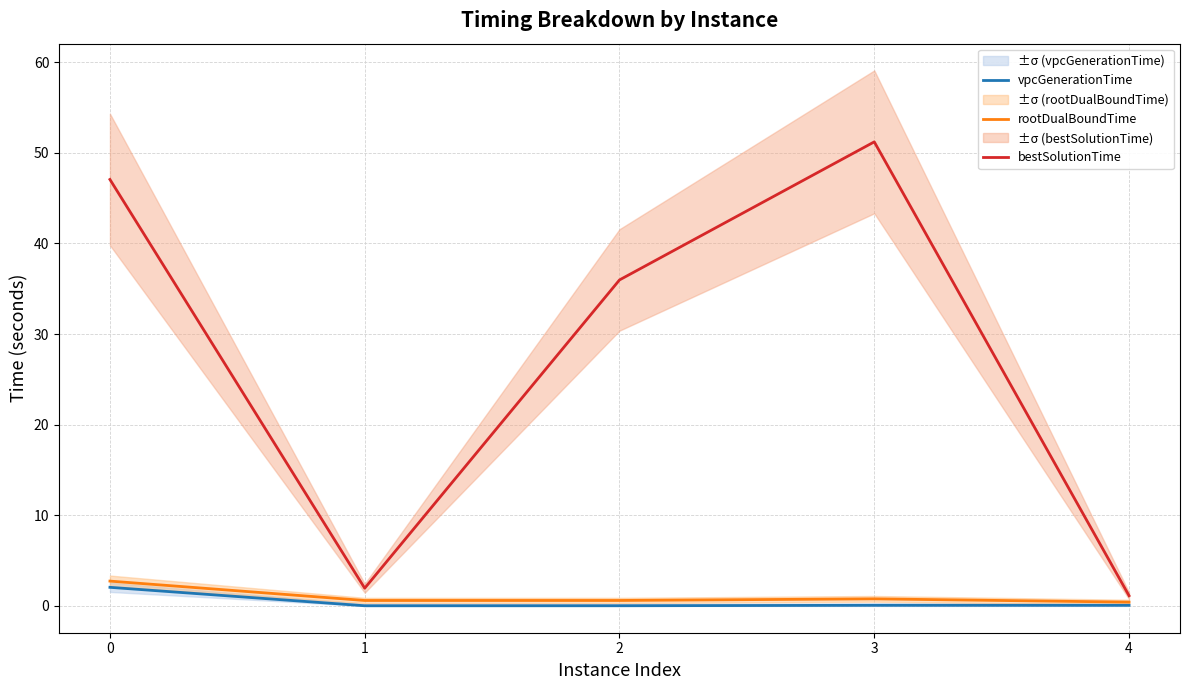

What is the highest value of the vpcGenerationTime series?

2.1